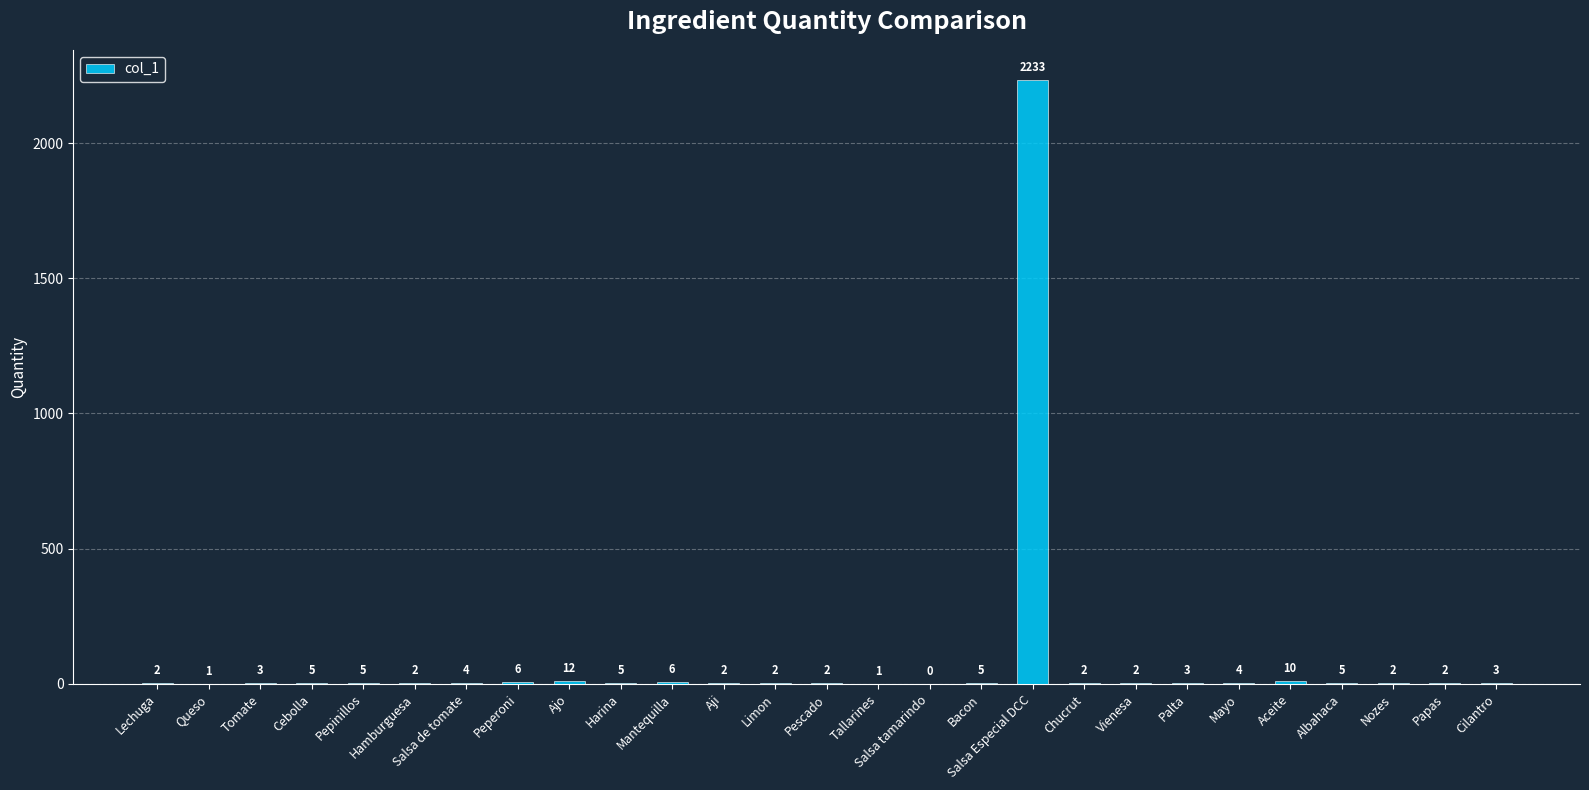

Are the bars grouped side by side (vs. stacked)?

No